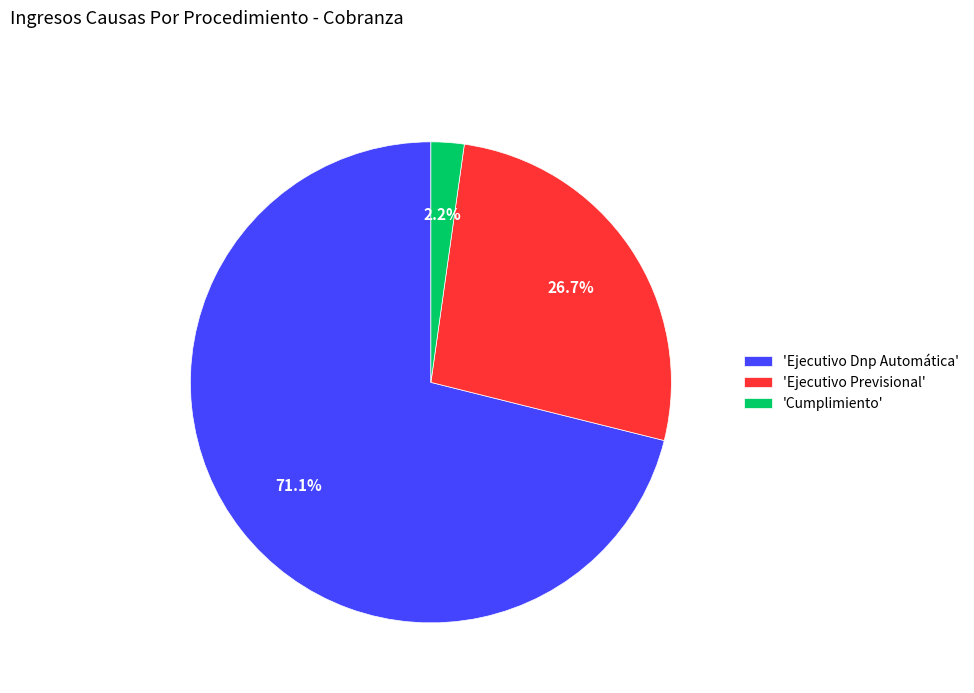

Between 'Cumplimiento' and 'Ejecutivo Dnp Automática', which is larger?

'Ejecutivo Dnp Automática'